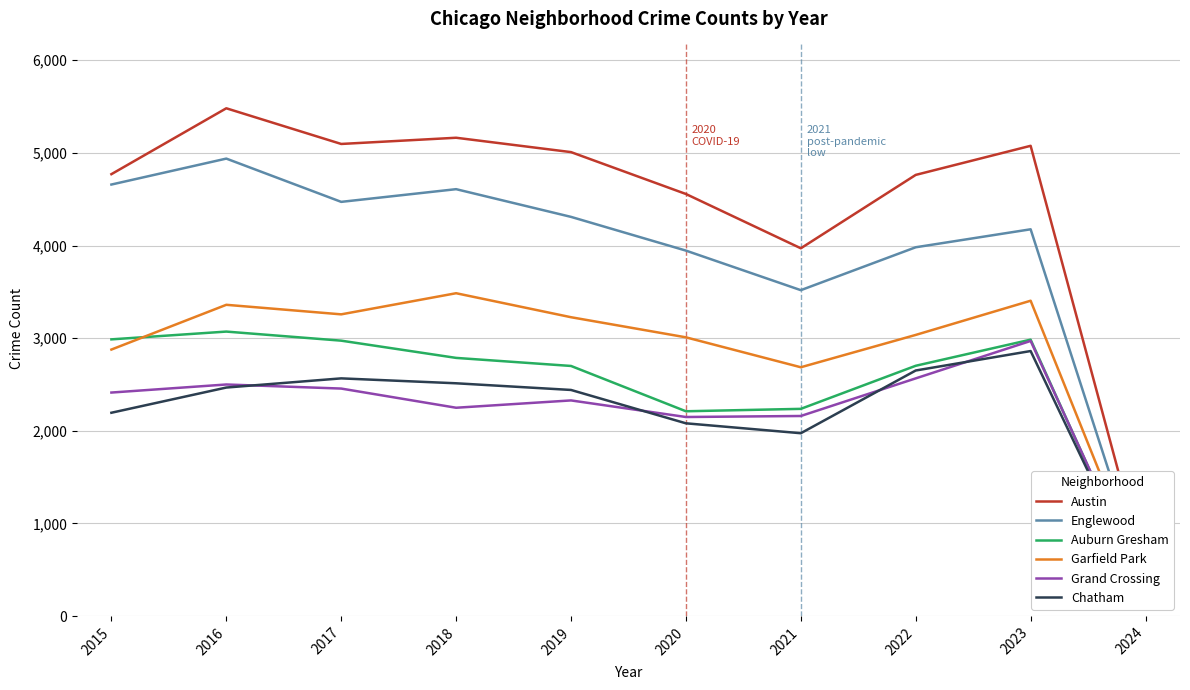

Reading right to left, list all the values displayed in this chart.

Austin: 472	5076	4762	3970	4556	5008	5163	5096	5481	4770
Englewood: 341	4175	3981	3518	3945	4309	4608	4471	4938	4658
Auburn Gresham: 244	2984	2702	2237	2211	2700	2787	2973	3071	2987
Garfield Park: 320	3404	3035	2686	3009	3226	3485	3257	3360	2877
Grand Crossing: 267	2970	2566	2160	2149	2328	2249	2456	2500	2413
Chatham: 263	2861	2651	1974	2081	2441	2513	2566	2467	2195